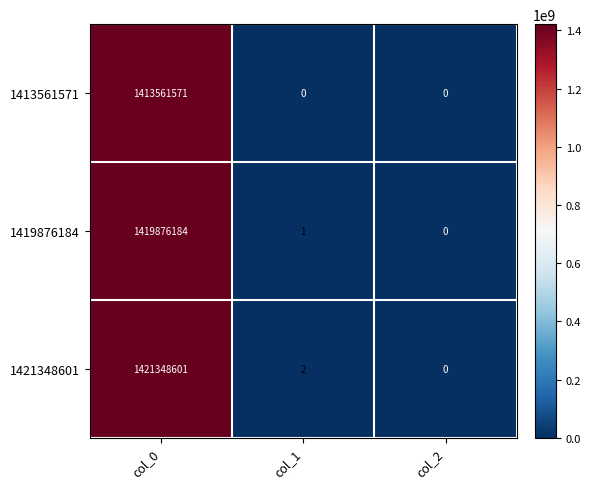

The 1419876184 series shows 2 at col_1. True or false?

False